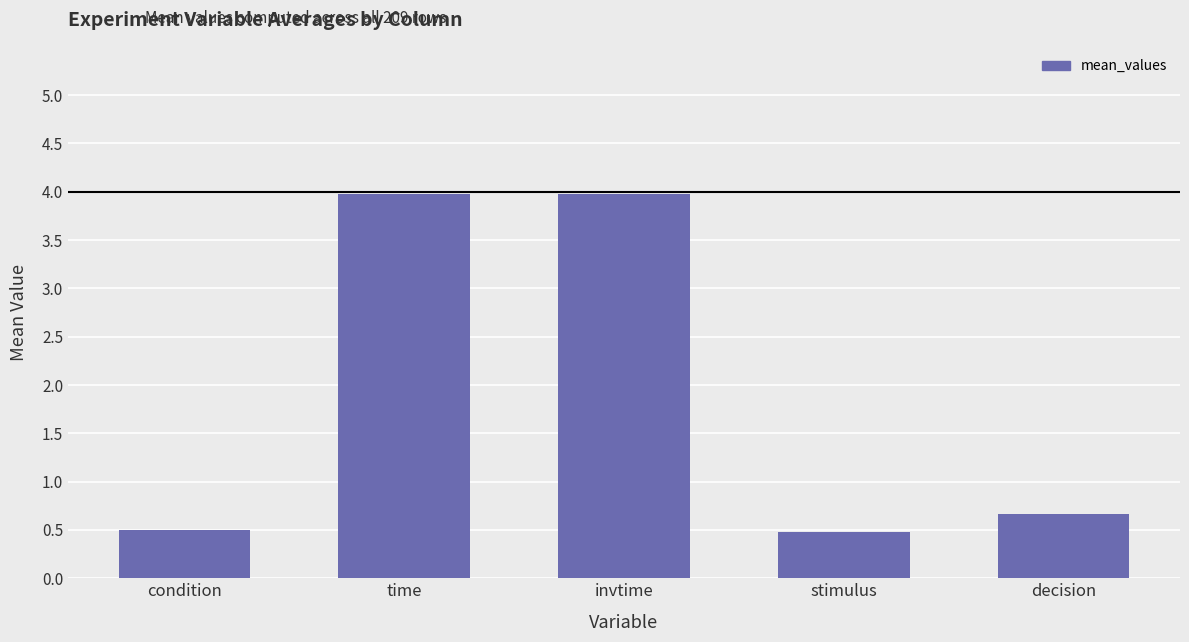

What is the approximate value at decision?

0.7